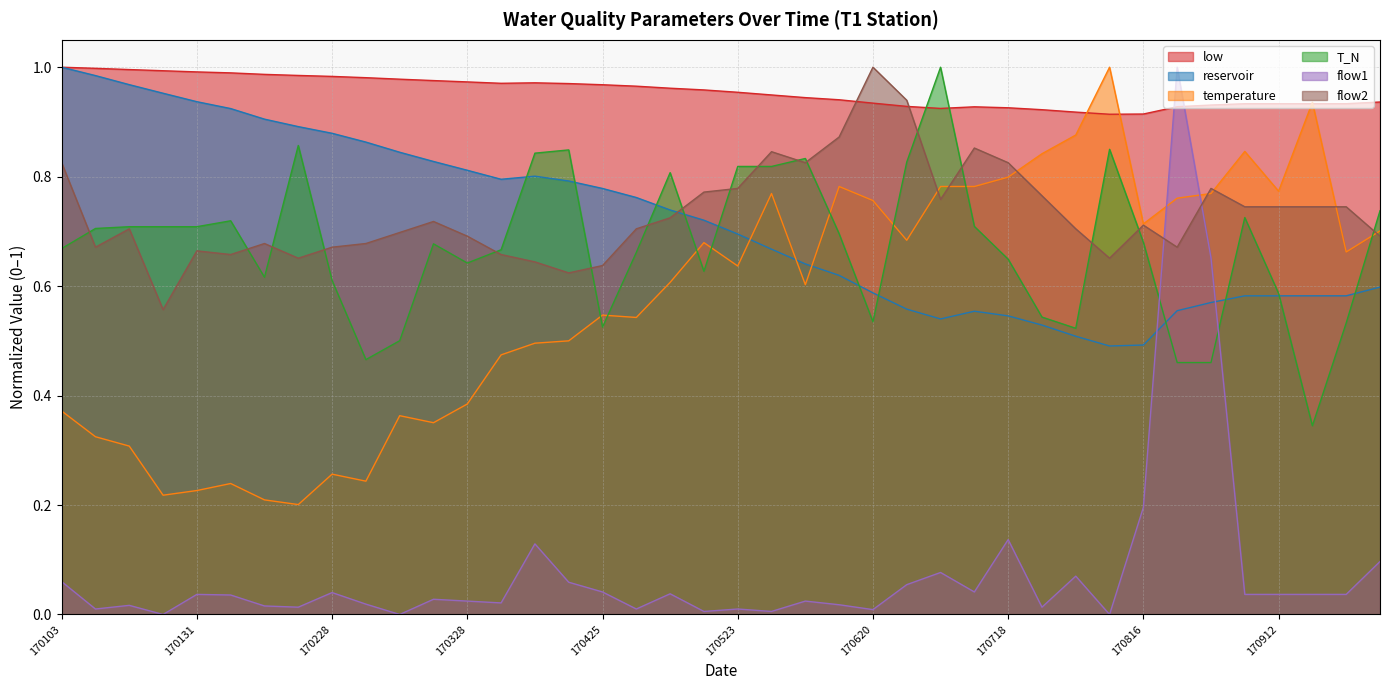

What is the difference between the flow1 values at 170228 and 170411?

0.1